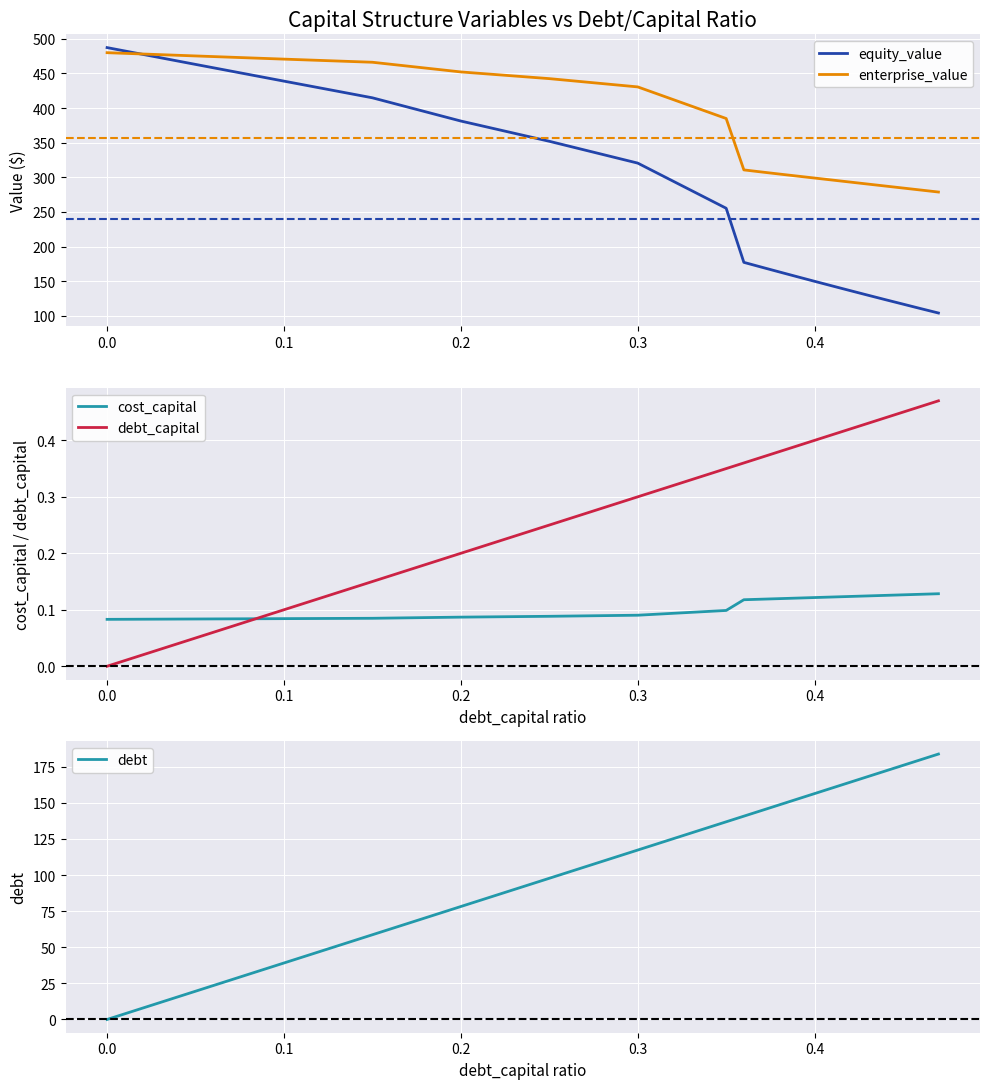

Is it true that equity_value equals 835.4 at 0.0?

False